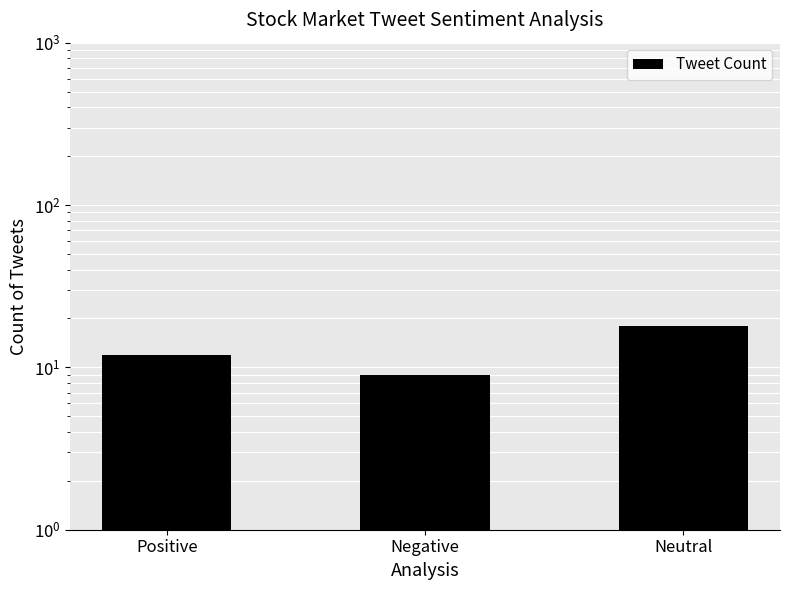

What is the label of the 3rd bar from the left?

Neutral